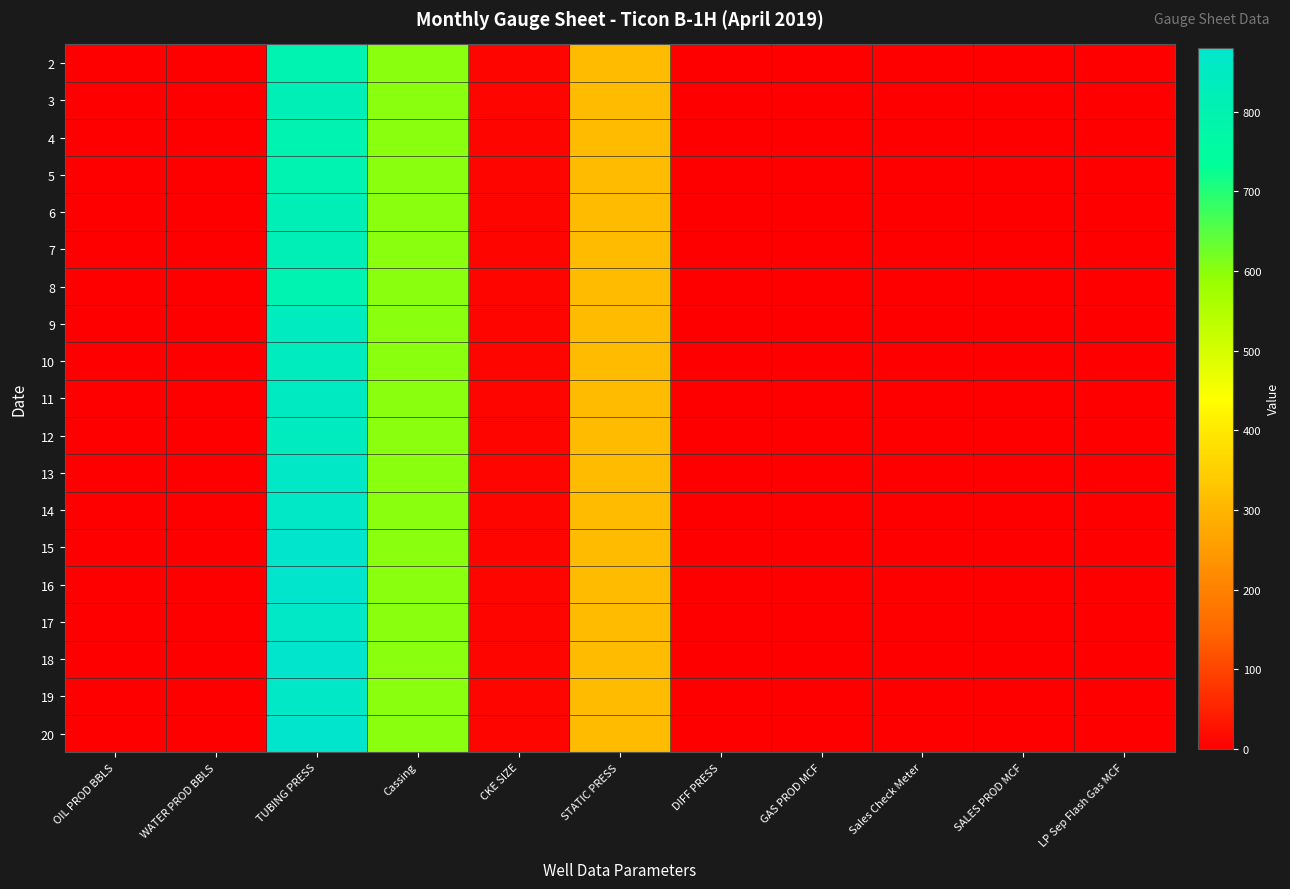

Reading left to right, what are all the values shown in this chart?

2: OIL PROD BBLS=0	WATER PROD BBLS=0	TUBING PRESS=800	Cassing=600	CKE SIZE=10	STATIC PRESS=310	DIFF PRESS=0	GAS PROD MCF=0	Sales Check Meter=0	SALES PROD MCF=0	LP Sep Flash Gas MCF=0
3: OIL PROD BBLS=0	WATER PROD BBLS=0	TUBING PRESS=820	Cassing=600	CKE SIZE=10	STATIC PRESS=310	DIFF PRESS=0	GAS PROD MCF=0	Sales Check Meter=0	SALES PROD MCF=0	LP Sep Flash Gas MCF=0
4: OIL PROD BBLS=0	WATER PROD BBLS=0	TUBING PRESS=800	Cassing=600	CKE SIZE=10	STATIC PRESS=310	DIFF PRESS=0	GAS PROD MCF=0	Sales Check Meter=0	SALES PROD MCF=0	LP Sep Flash Gas MCF=0
5: OIL PROD BBLS=0	WATER PROD BBLS=0	TUBING PRESS=800	Cassing=600	CKE SIZE=10	STATIC PRESS=310	DIFF PRESS=0	GAS PROD MCF=0	Sales Check Meter=0	SALES PROD MCF=0	LP Sep Flash Gas MCF=0
6: OIL PROD BBLS=0	WATER PROD BBLS=0	TUBING PRESS=820	Cassing=600	CKE SIZE=10	STATIC PRESS=310	DIFF PRESS=0	GAS PROD MCF=0	Sales Check Meter=0	SALES PROD MCF=0	LP Sep Flash Gas MCF=0
7: OIL PROD BBLS=0	WATER PROD BBLS=0	TUBING PRESS=820	Cassing=600	CKE SIZE=10	STATIC PRESS=310	DIFF PRESS=0	GAS PROD MCF=0	Sales Check Meter=0	SALES PROD MCF=0	LP Sep Flash Gas MCF=0
8: OIL PROD BBLS=0	WATER PROD BBLS=0	TUBING PRESS=800	Cassing=600	CKE SIZE=10	STATIC PRESS=310	DIFF PRESS=0	GAS PROD MCF=0	Sales Check Meter=0	SALES PROD MCF=0	LP Sep Flash Gas MCF=0
9: OIL PROD BBLS=0	WATER PROD BBLS=0	TUBING PRESS=840	Cassing=600	CKE SIZE=10	STATIC PRESS=310	DIFF PRESS=0	GAS PROD MCF=0	Sales Check Meter=0	SALES PROD MCF=0	LP Sep Flash Gas MCF=0
10: OIL PROD BBLS=0	WATER PROD BBLS=0	TUBING PRESS=840	Cassing=600	CKE SIZE=10	STATIC PRESS=310	DIFF PRESS=0	GAS PROD MCF=0	Sales Check Meter=0	SALES PROD MCF=0	LP Sep Flash Gas MCF=0
11: OIL PROD BBLS=0	WATER PROD BBLS=0	TUBING PRESS=850	Cassing=600	CKE SIZE=10	STATIC PRESS=310	DIFF PRESS=0	GAS PROD MCF=0	Sales Check Meter=0	SALES PROD MCF=0	LP Sep Flash Gas MCF=0
12: OIL PROD BBLS=0	WATER PROD BBLS=0	TUBING PRESS=840	Cassing=600	CKE SIZE=10	STATIC PRESS=310	DIFF PRESS=0	GAS PROD MCF=0	Sales Check Meter=0	SALES PROD MCF=0	LP Sep Flash Gas MCF=0
13: OIL PROD BBLS=0	WATER PROD BBLS=0	TUBING PRESS=860	Cassing=600	CKE SIZE=10	STATIC PRESS=310	DIFF PRESS=0	GAS PROD MCF=0	Sales Check Meter=0	SALES PROD MCF=0	LP Sep Flash Gas MCF=0
14: OIL PROD BBLS=0	WATER PROD BBLS=0	TUBING PRESS=860	Cassing=600	CKE SIZE=10	STATIC PRESS=310	DIFF PRESS=0	GAS PROD MCF=0	Sales Check Meter=0	SALES PROD MCF=0	LP Sep Flash Gas MCF=0
15: OIL PROD BBLS=0	WATER PROD BBLS=0	TUBING PRESS=880	Cassing=600	CKE SIZE=10	STATIC PRESS=310	DIFF PRESS=0	GAS PROD MCF=0	Sales Check Meter=0	SALES PROD MCF=0	LP Sep Flash Gas MCF=0
16: OIL PROD BBLS=0	WATER PROD BBLS=0	TUBING PRESS=880	Cassing=600	CKE SIZE=10	STATIC PRESS=310	DIFF PRESS=0	GAS PROD MCF=0	Sales Check Meter=0	SALES PROD MCF=0	LP Sep Flash Gas MCF=0
17: OIL PROD BBLS=0	WATER PROD BBLS=0	TUBING PRESS=860	Cassing=600	CKE SIZE=10	STATIC PRESS=310	DIFF PRESS=0	GAS PROD MCF=0	Sales Check Meter=0	SALES PROD MCF=0	LP Sep Flash Gas MCF=0
18: OIL PROD BBLS=0	WATER PROD BBLS=0	TUBING PRESS=880	Cassing=600	CKE SIZE=10	STATIC PRESS=310	DIFF PRESS=0	GAS PROD MCF=0	Sales Check Meter=0	SALES PROD MCF=0	LP Sep Flash Gas MCF=0
19: OIL PROD BBLS=0	WATER PROD BBLS=0	TUBING PRESS=860	Cassing=600	CKE SIZE=10	STATIC PRESS=310	DIFF PRESS=0	GAS PROD MCF=0	Sales Check Meter=0	SALES PROD MCF=0	LP Sep Flash Gas MCF=0
20: OIL PROD BBLS=0	WATER PROD BBLS=0	TUBING PRESS=880	Cassing=600	CKE SIZE=10	STATIC PRESS=310	DIFF PRESS=0	GAS PROD MCF=0	Sales Check Meter=0	SALES PROD MCF=0	LP Sep Flash Gas MCF=0